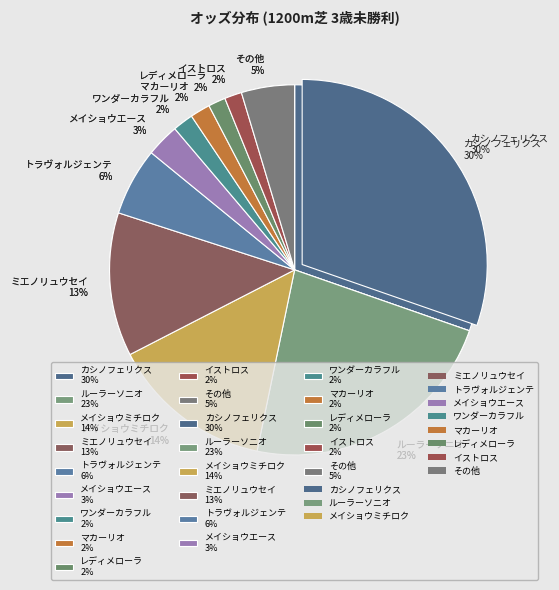

To the nearest percent, what is the combined percentage of ルーラーソニオ and メイショウエース?

26%